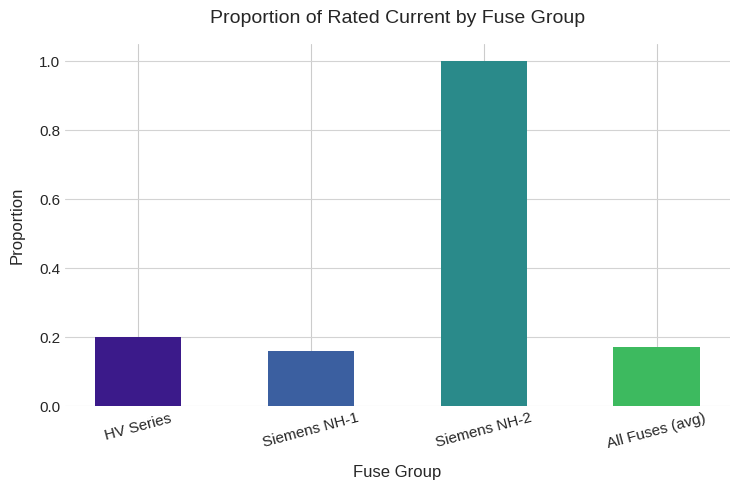

Where is the data nearest to the value 0?

Siemens NH-1